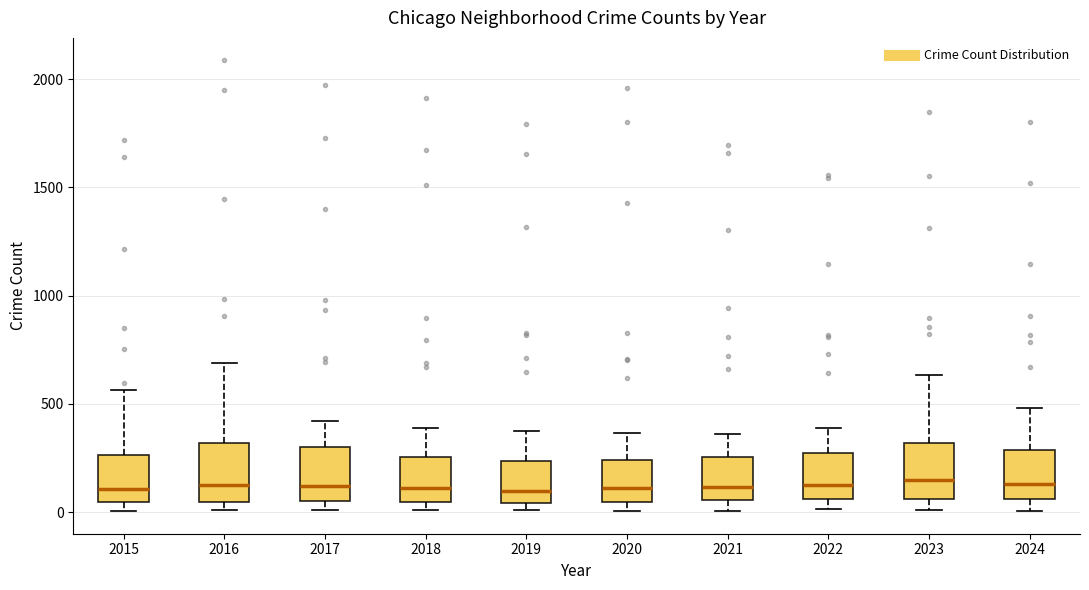

Reading left to right, read every box against the y-axis: the position of its median line, the range the box covers, and the ends of its whiskers. The values are not printed on the chart, so give them approximately, as read against the axis.

2015: median 100, box 50 to 250, whiskers 0 to 550
2016: median 150, box 50 to 300, whiskers 0 to 700
2017: median 100, box 50 to 300, whiskers 0 to 400
2018: median 100, box 50 to 250, whiskers 0 to 400
2019: median 100, box 50 to 250, whiskers 0 to 400
2020: median 100, box 50 to 250, whiskers 0 to 350
2021: median 100, box 50 to 250, whiskers 0 to 350
2022: median 150, box 50 to 250, whiskers 0 to 400
2023: median 150, box 50 to 300, whiskers 0 to 650
2024: median 150, box 50 to 300, whiskers 0 to 500